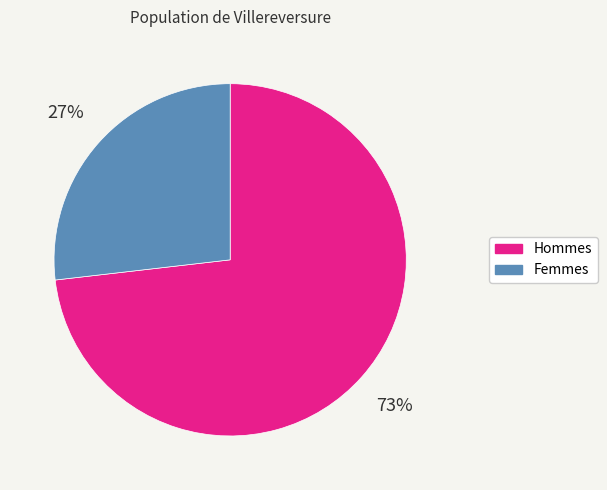

Is there any slice that represents more than half of the pie?

Yes